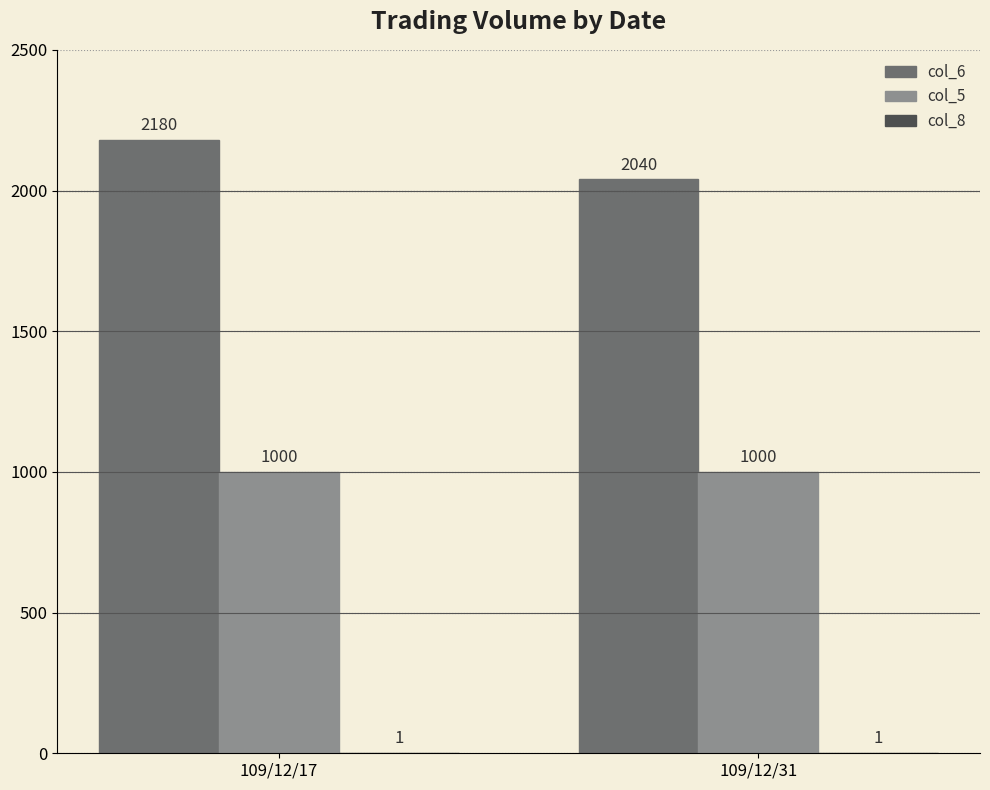

Which series changed the most between 109/12/17 and 109/12/31?

col_6